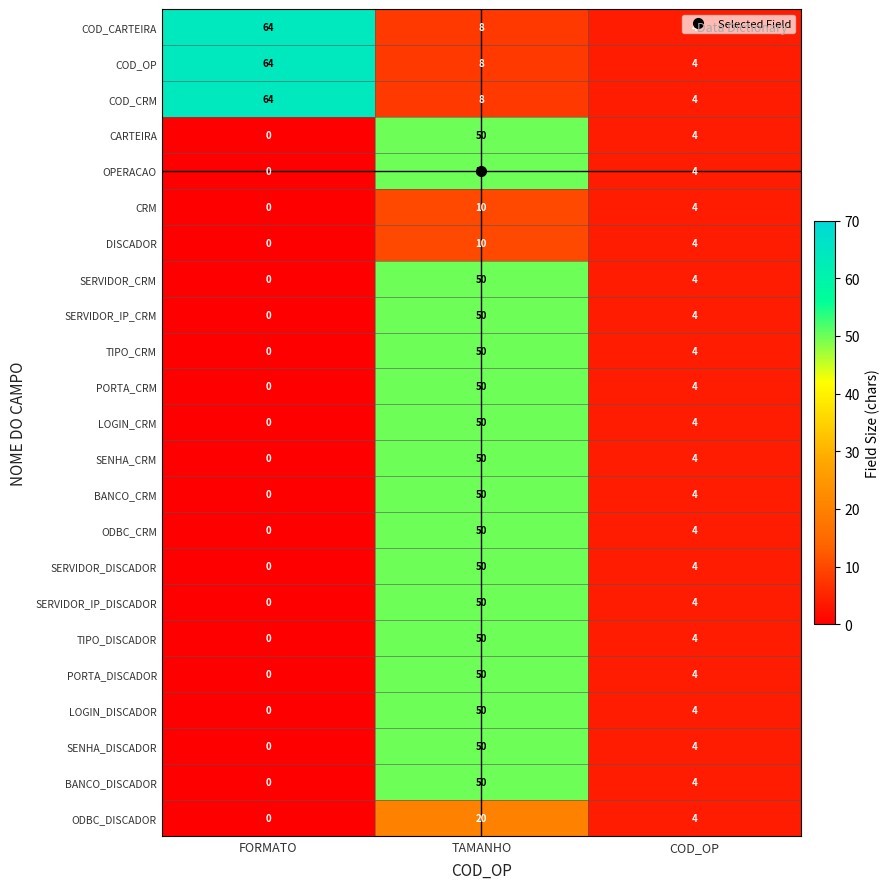

The value of ODBC_DISCADOR at TAMANHO is 8. True or false?

False